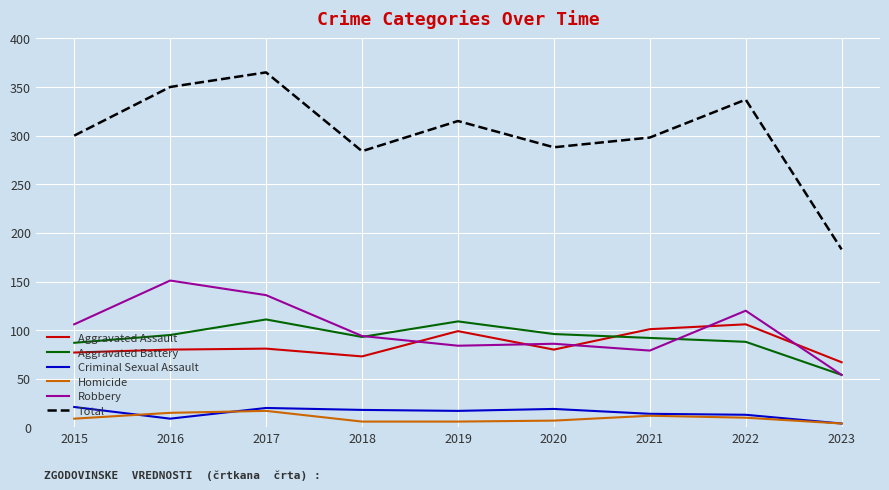

Which series has the largest range (max minus min)?

Total